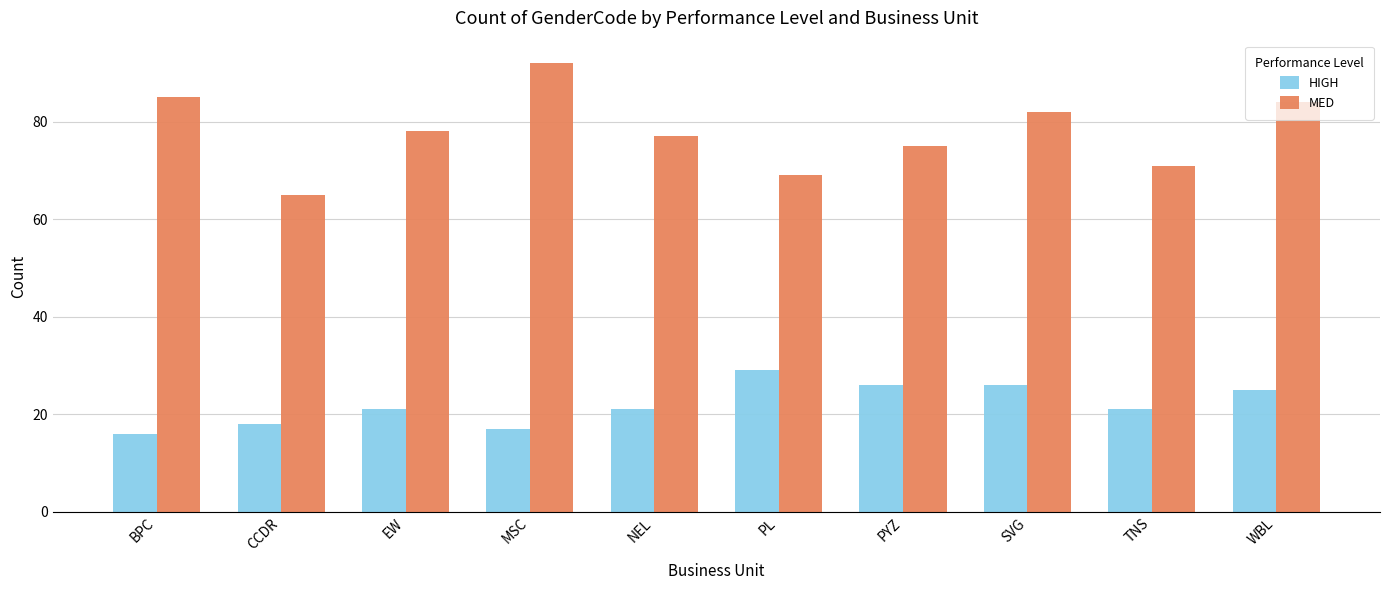

List the series in order of their peak value, highest first.

MED, HIGH